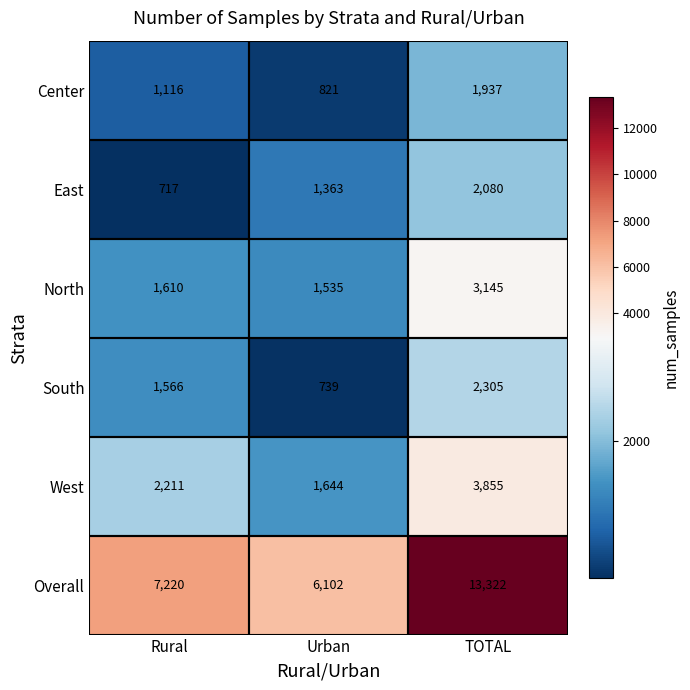

Rank the series by their maximum value, from lowest to highest.

Center, East, South, North, West, Overall